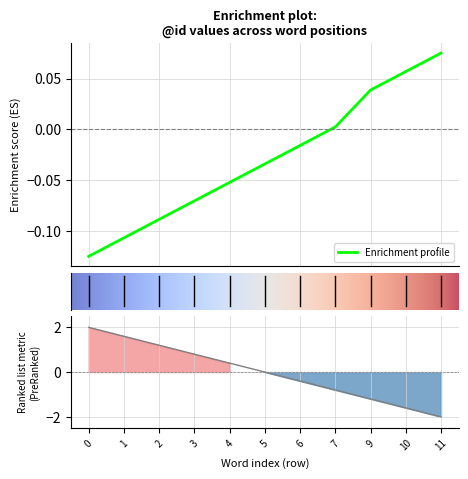

Where is the data nearest to the value 0?

7